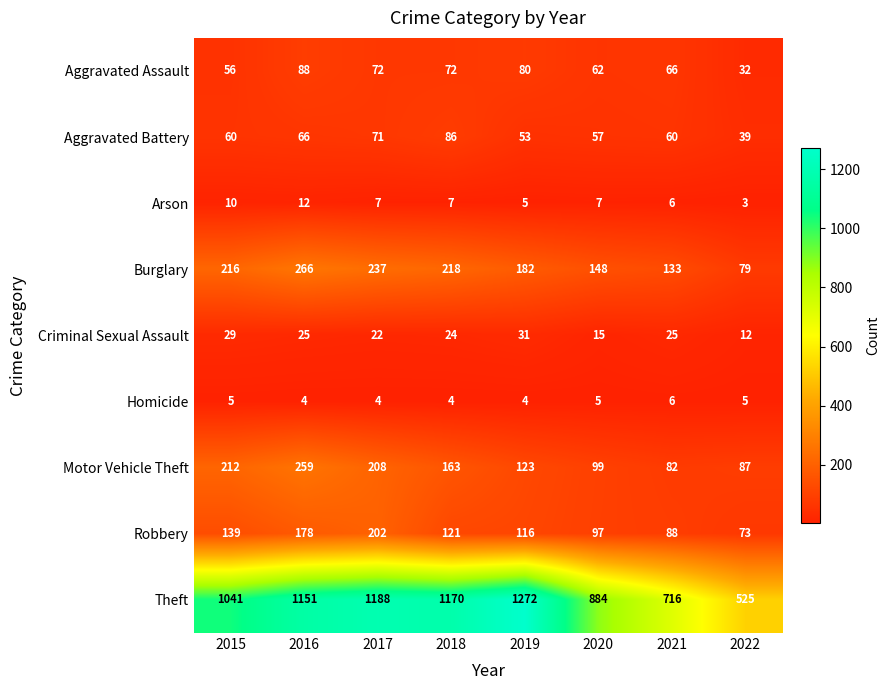

What is the sum of all Aggravated Assault values?

528